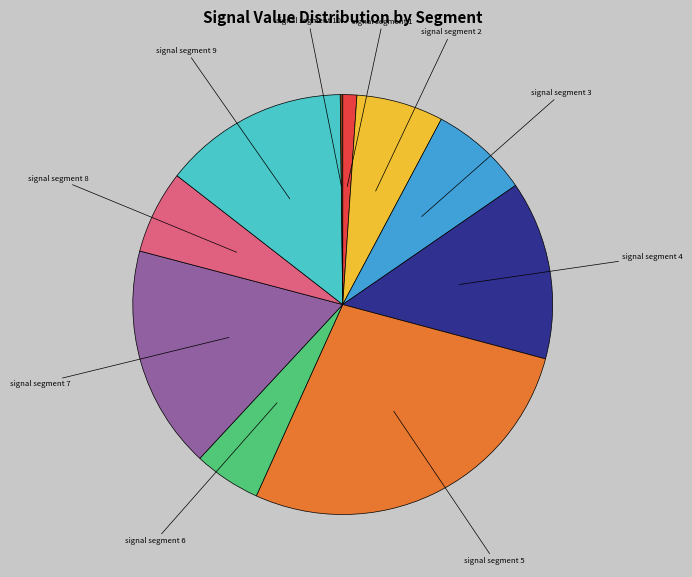

Which slice is the largest?

signal segment 5